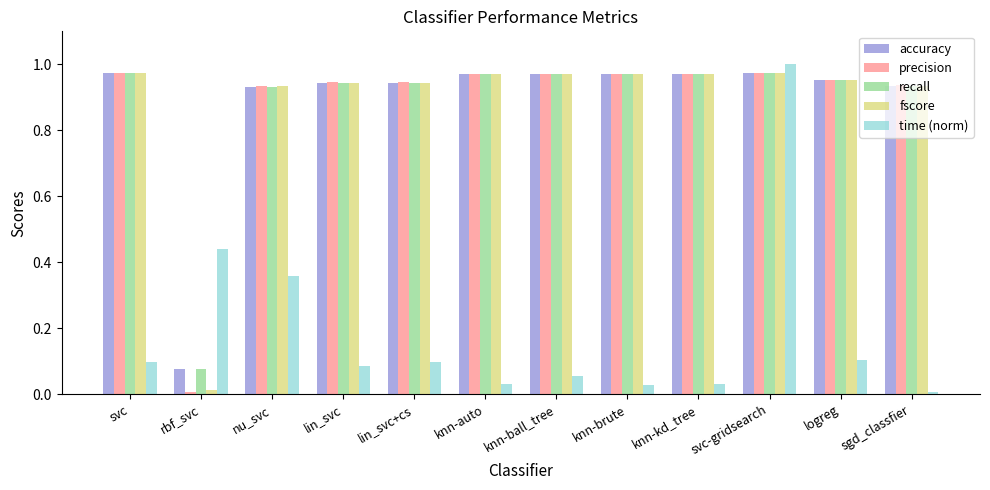

Count the number of categories in the chart.

12